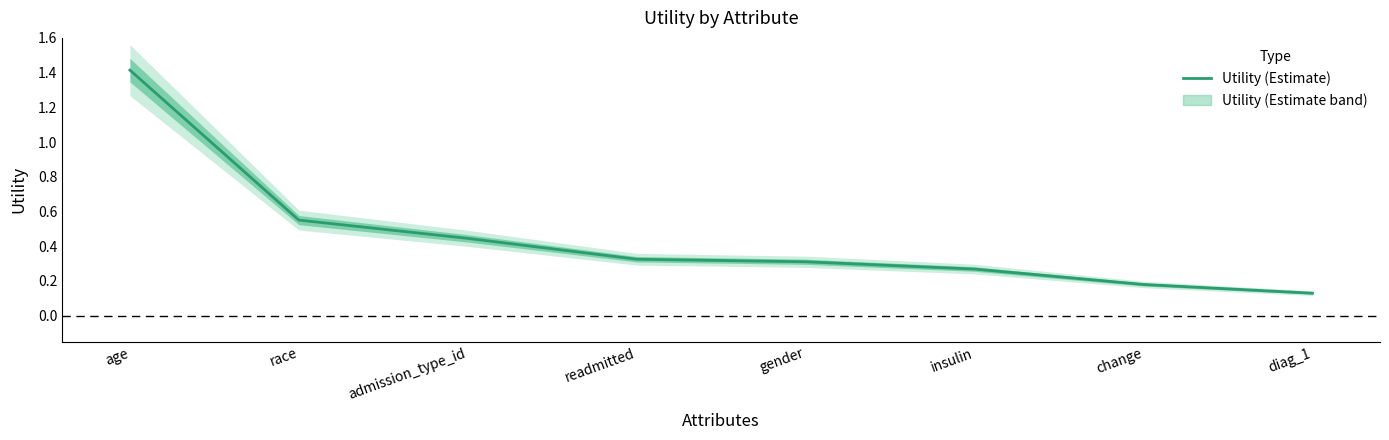

What is the value of the 6th point from the left?

0.3